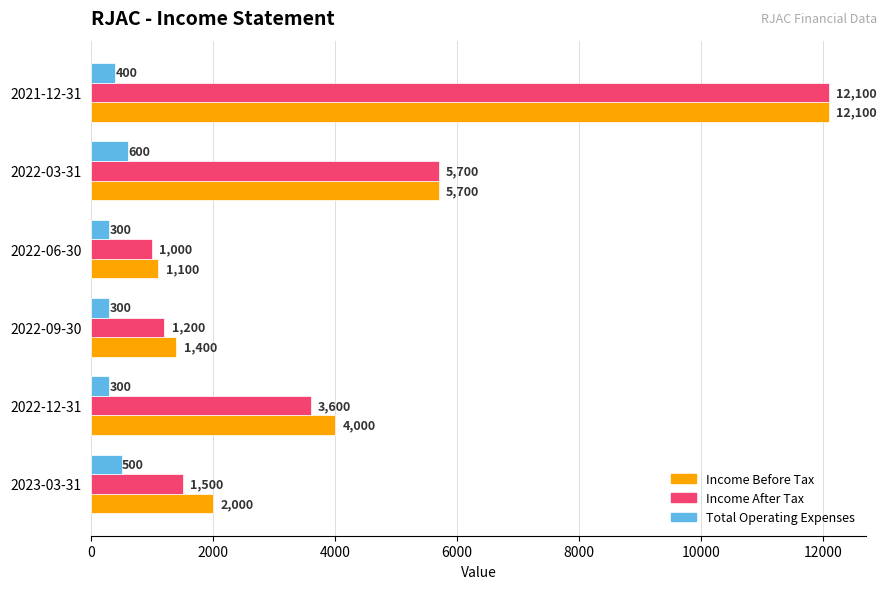

What are all the series names shown in the legend?

Income Before Tax, Income After Tax, Total Operating Expenses